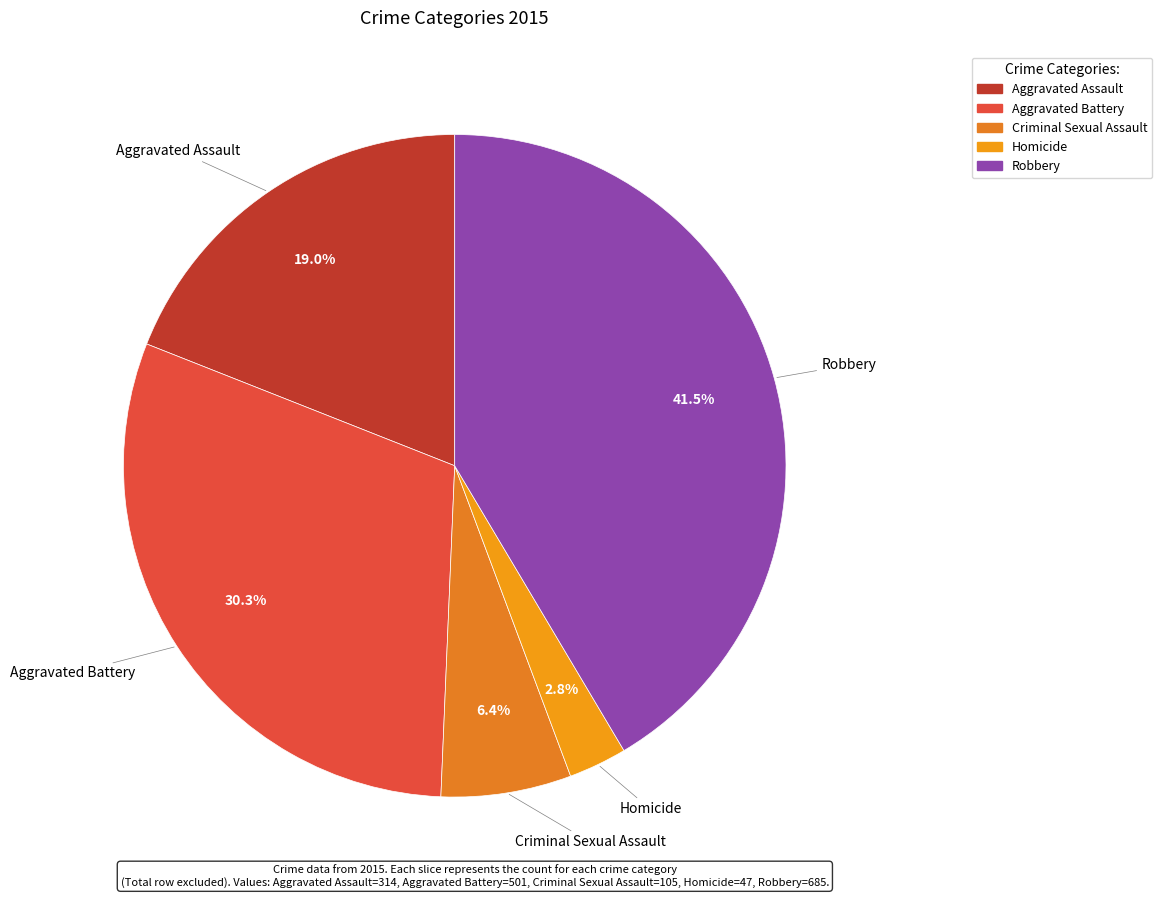

True or false: Homicide accounts for 3% of the total.

True